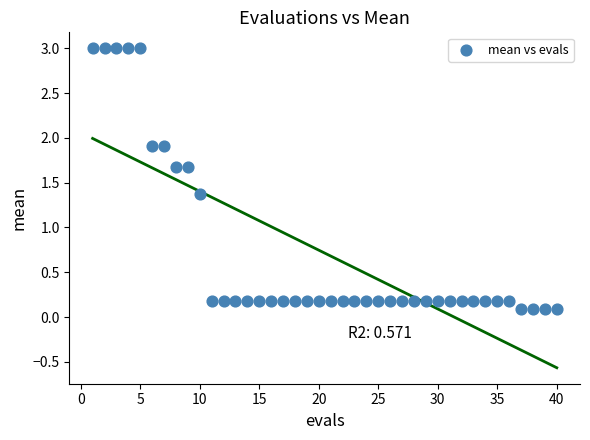

What Y value in the scatter plot is closest to 1?

1.4